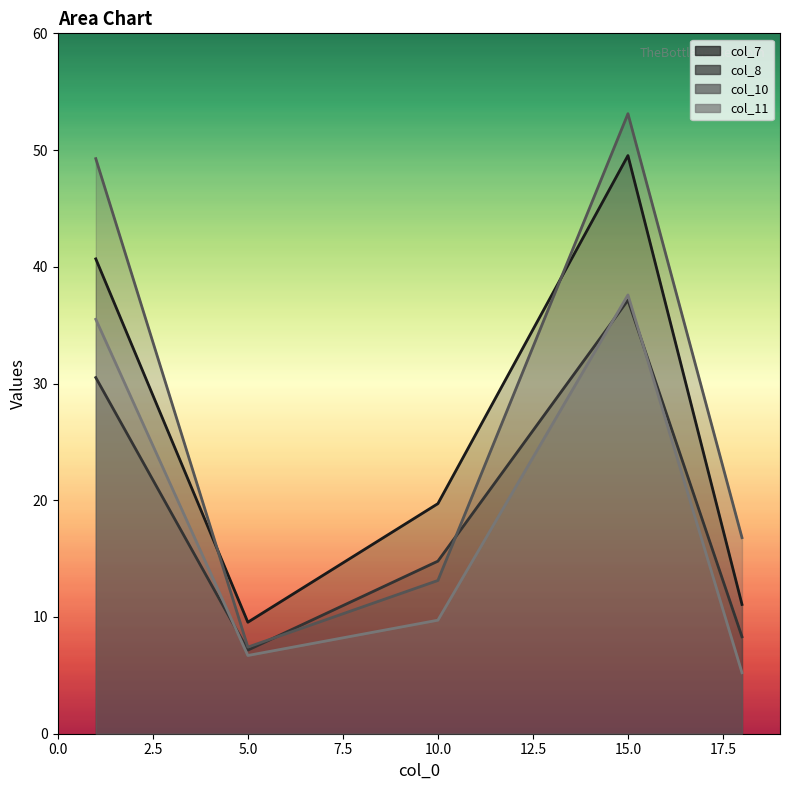

What is the difference between the maximum and second lowest values in the col_10 series?

40.0